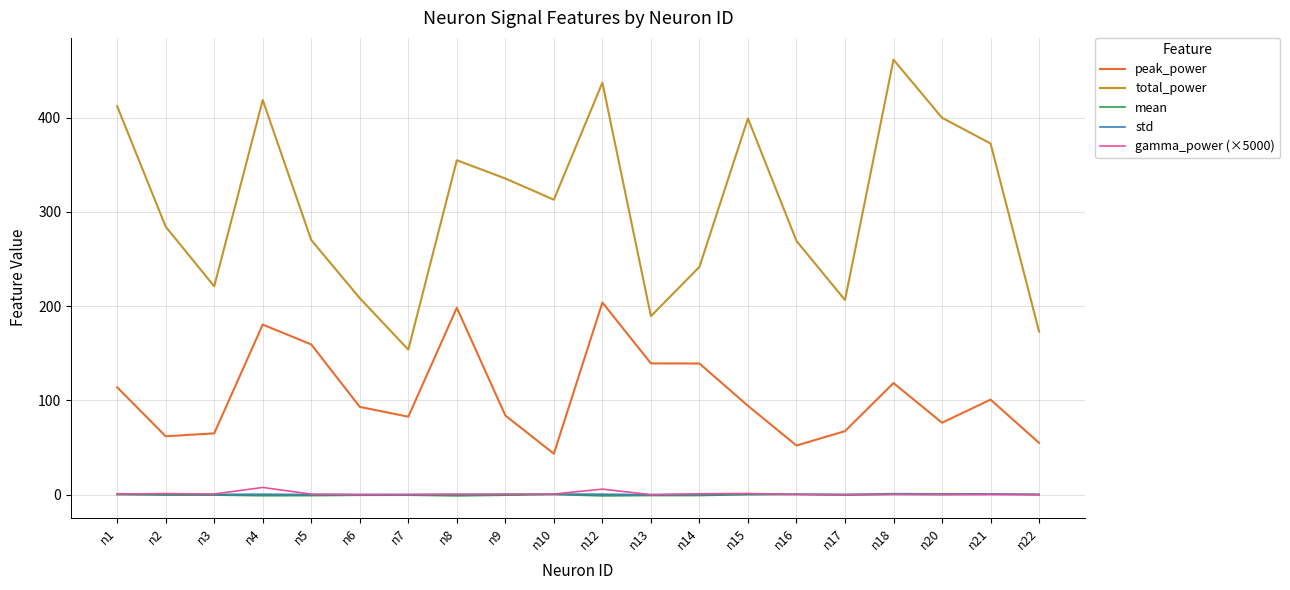

What is the lowest value of the mean series?

-1.2